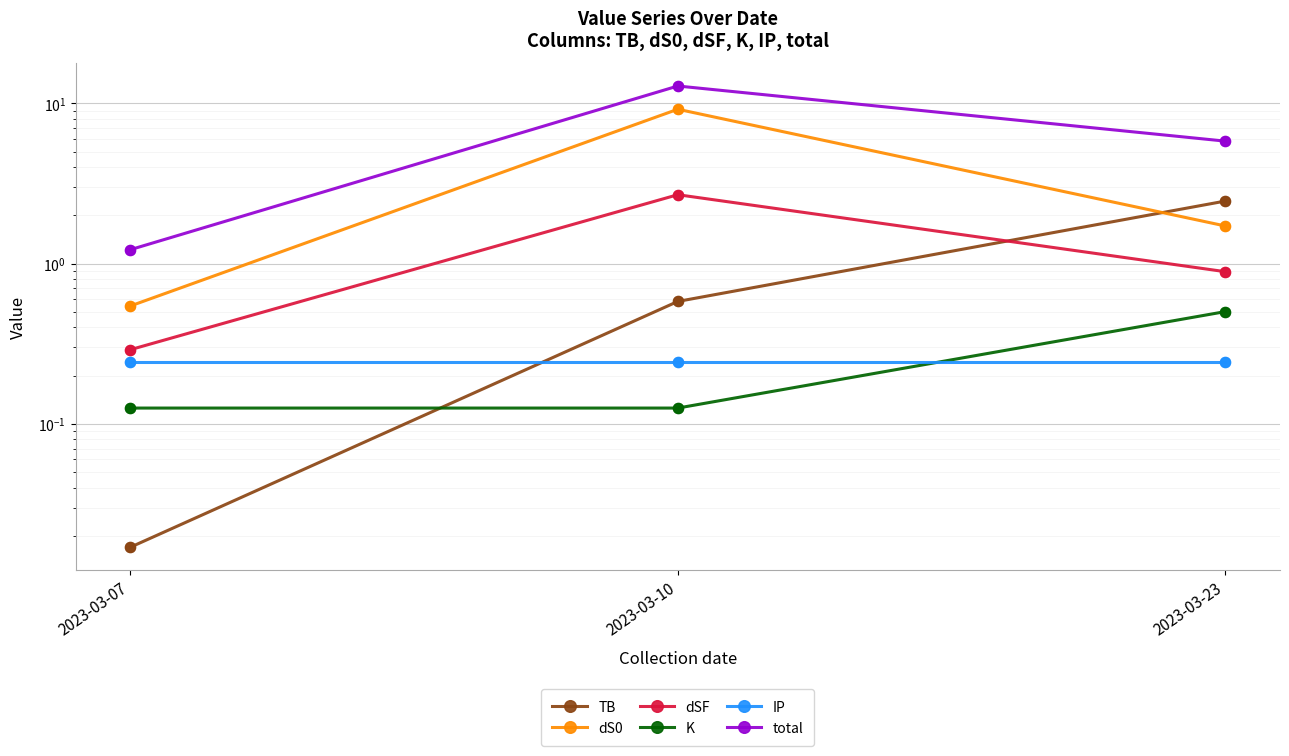

What is the total value across all series at 2023-03-07?

2.4